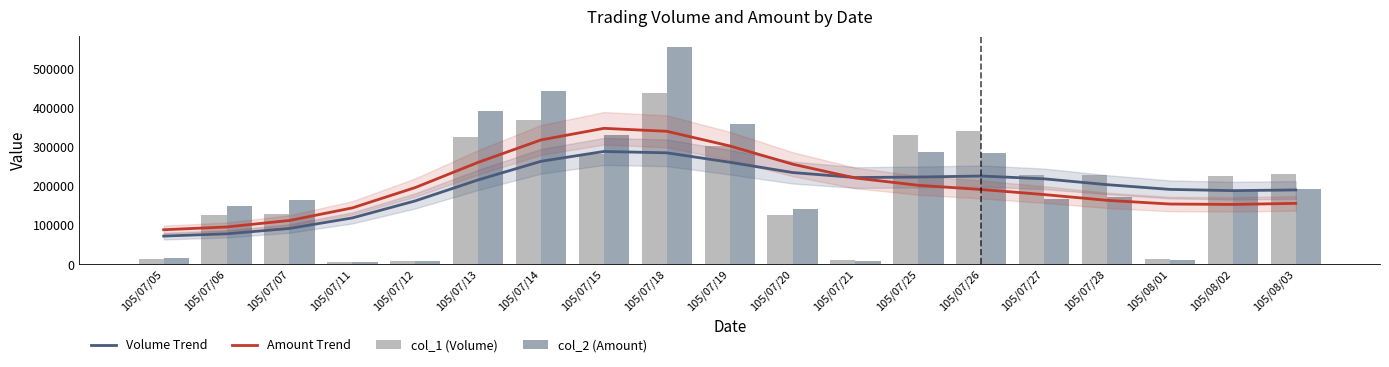

Reading left to right, extract all data points from this chart.

Volume Trend: 71392	77189	90947	117875	161363	215003	262574	287720	284220	260178	233866	221038	222357	224962	217773	202856	190765	187563	189350
Amount Trend: 87611	94713	111292	143464	195465	259906	317242	346859	339287	301874	255240	219783	201245	190475	177546	162797	153331	152324	155018
col_1 (Volume): 13000	125000	129000	5000	7000	325000	367000	281000	438000	302000	125000	9000	330000	340000	227000	228000	13000	224000	231000
col_2 (Amount): 16380	149520	164370	6050	7970	391920	441540	330680	554160	357210	140120	8750	285140	284420	165710	172520	10220	188210	190590